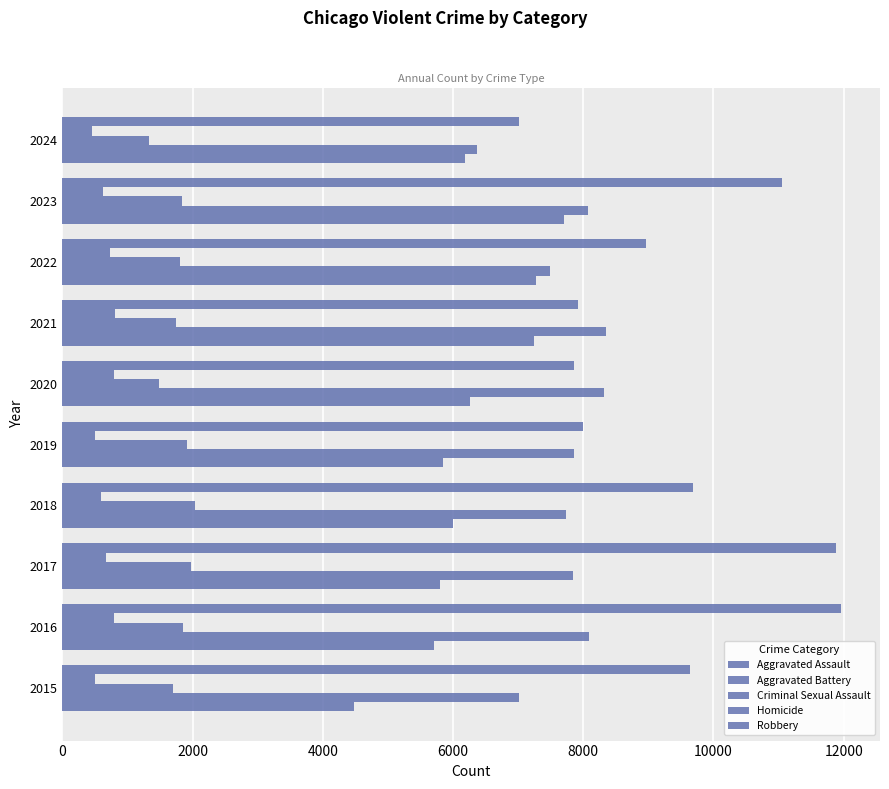

Reading left to right, transcribe all the data shown in this chart.

Aggravated Assault: 4480	5713	5793	6002	5841	6265	7242	7280	7710	6179
Aggravated Battery: 7019	8086	7845	7735	7858	8321	8347	7492	8077	6366
Criminal Sexual Assault: 1703	1851	1975	2034	1916	1491	1739	1803	1837	1334
Homicide: 496	786	672	588	499	787	804	725	626	452
Robbery: 9638	11960	11880	9681	7995	7855	7920	8963	11052	7014